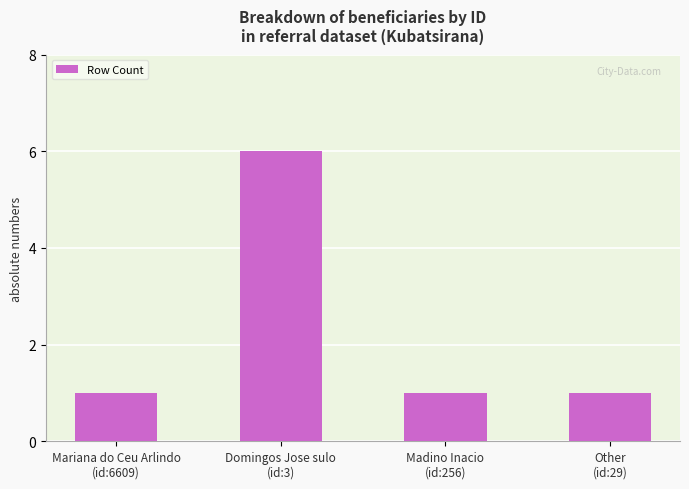

What is the change in value from Domingos Jose sulo
(id:3) to Madino Inacio
(id:256)?

-5